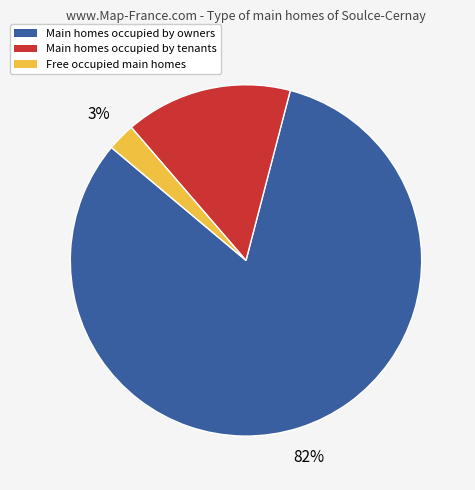

Is there a majority slice in this chart?

Yes